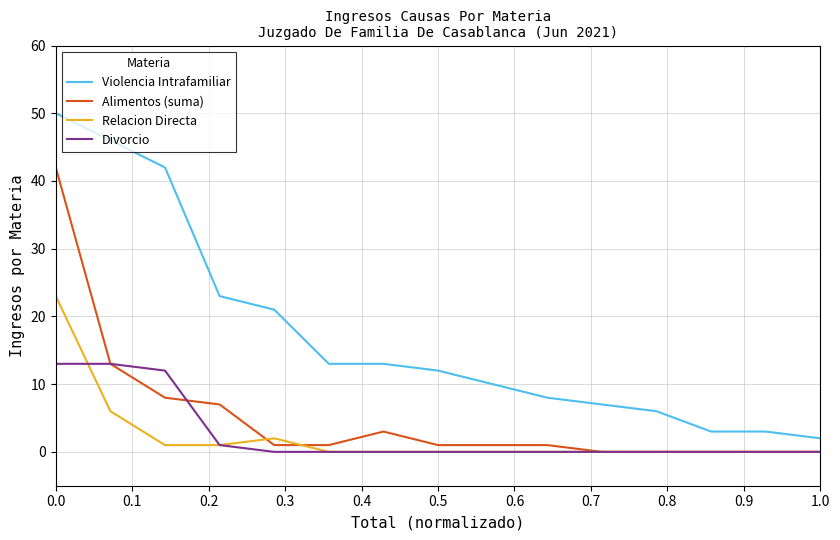

Does the chart display data point markers on the line(s)?

No